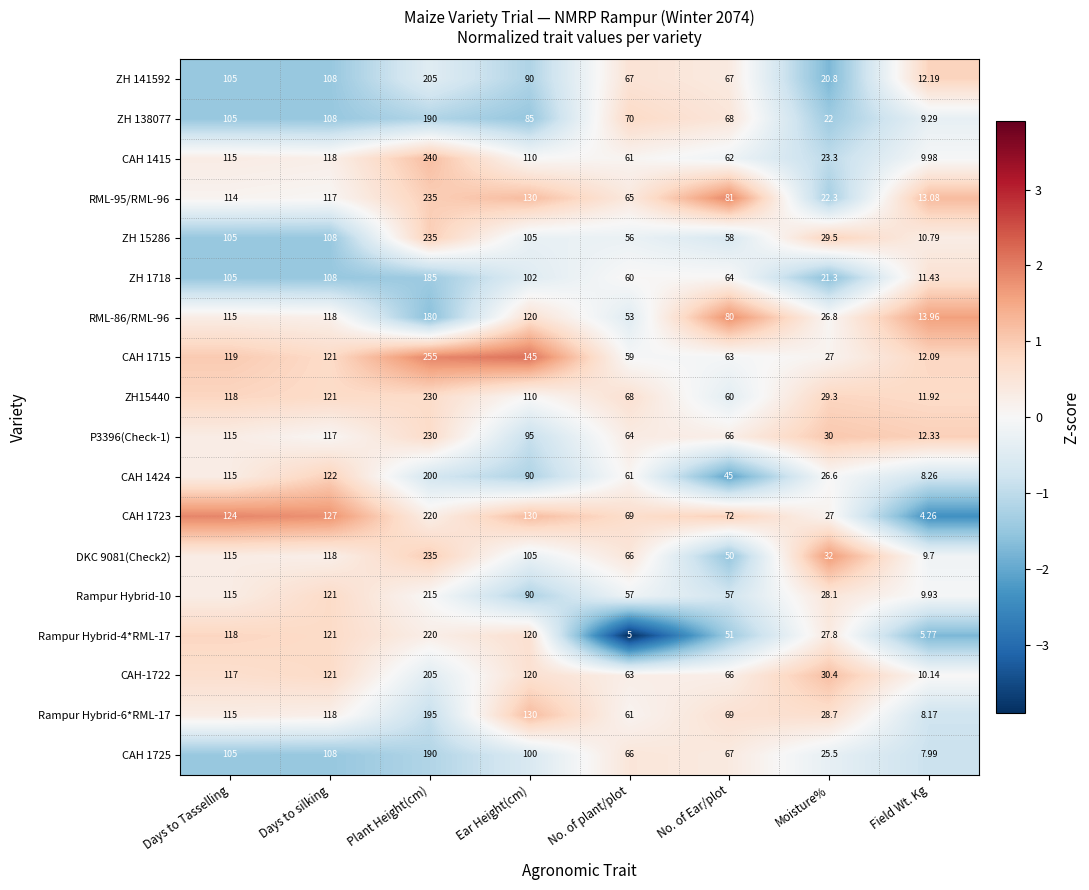

At which category is the sum across all series the highest?

Plant Height(cm)